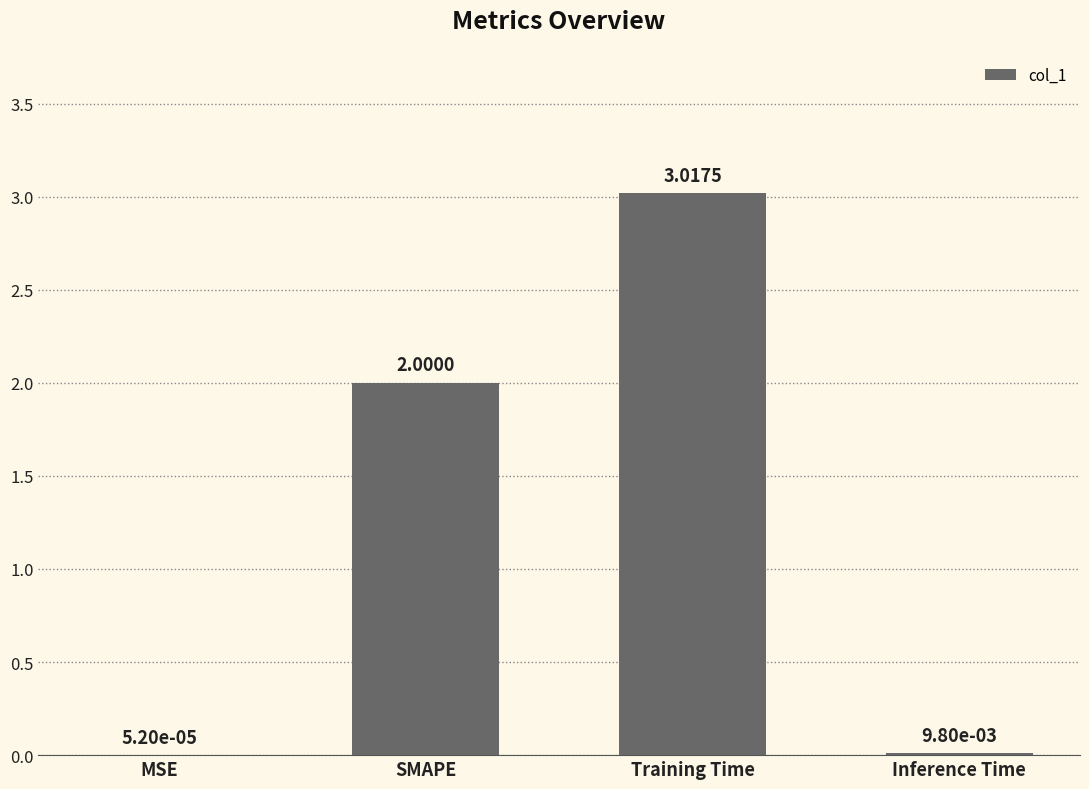

Where is the data nearest to the value 1?

Inference Time